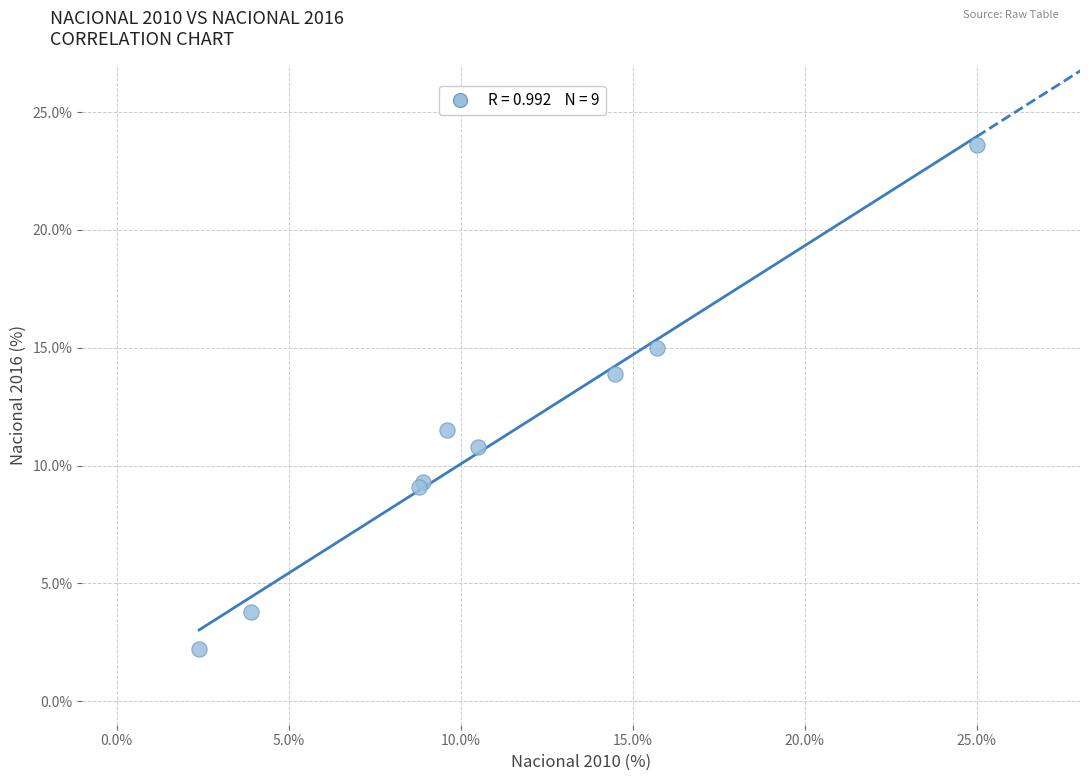

What Y value in the scatter plot is closest to 12?

11.5